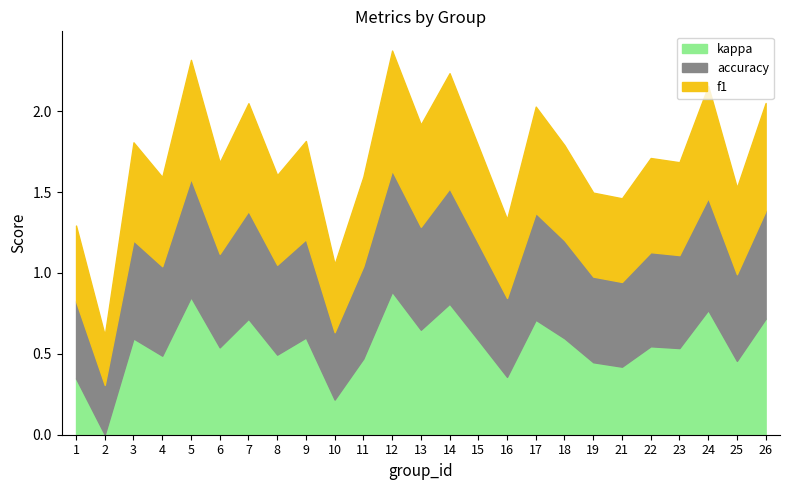

Which has a higher value, 7 or 13?

7